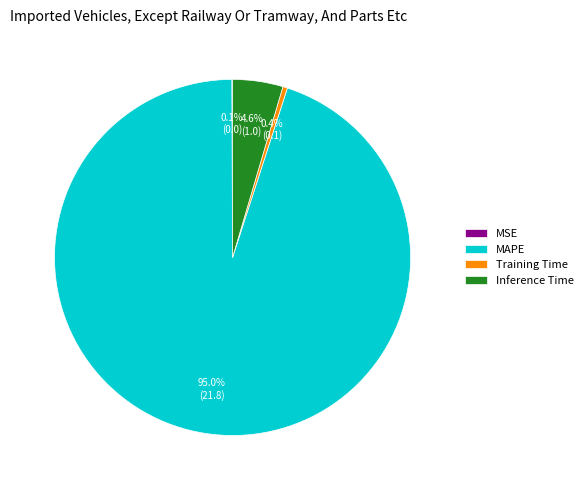

Is it true that Training Time is 0% of the pie?

True